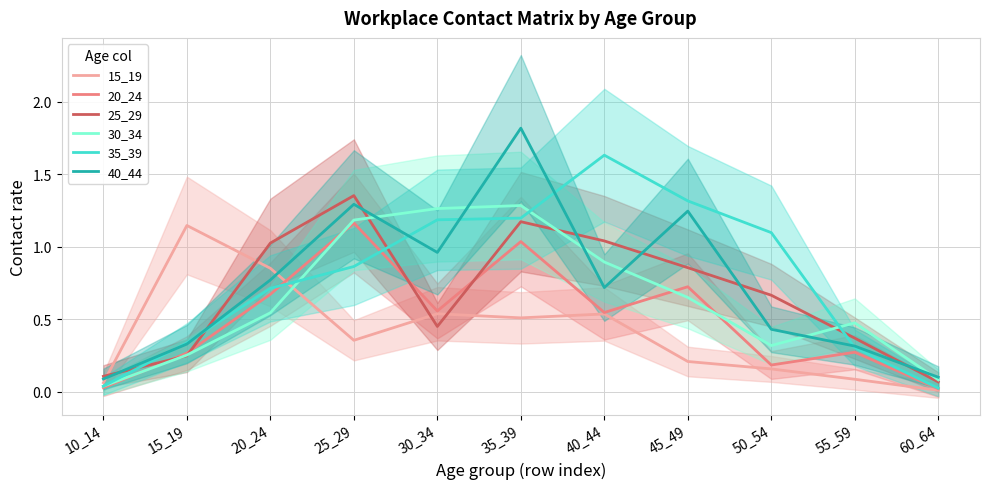

At which category is the sum across all series the highest?

35_39